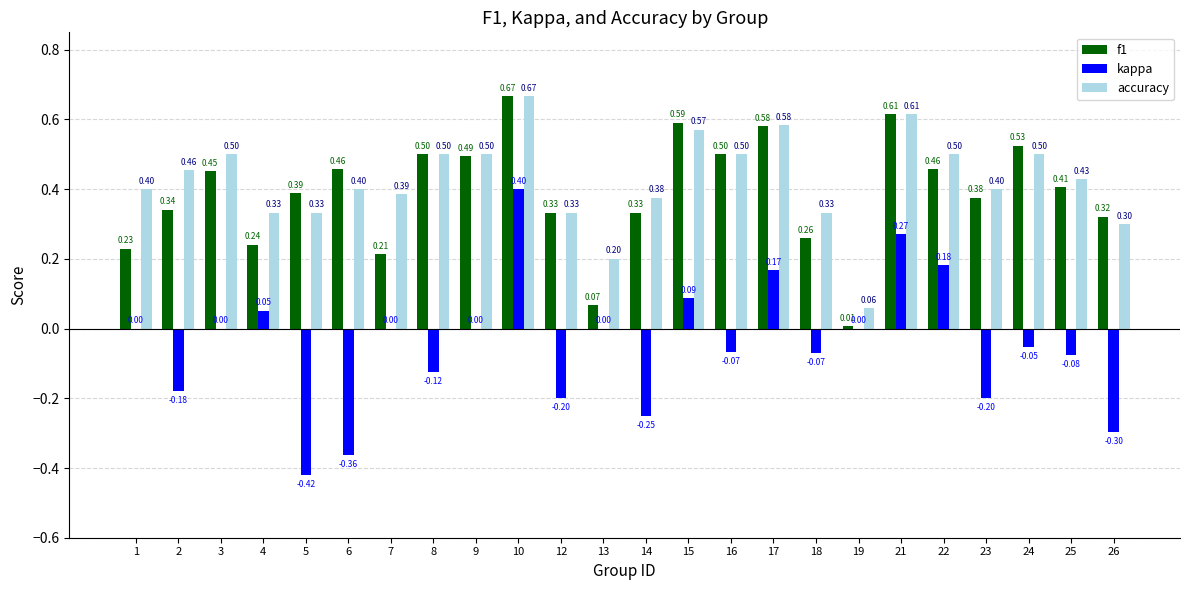

What is the sum of the accuracy values at 24 and 7?

0.9